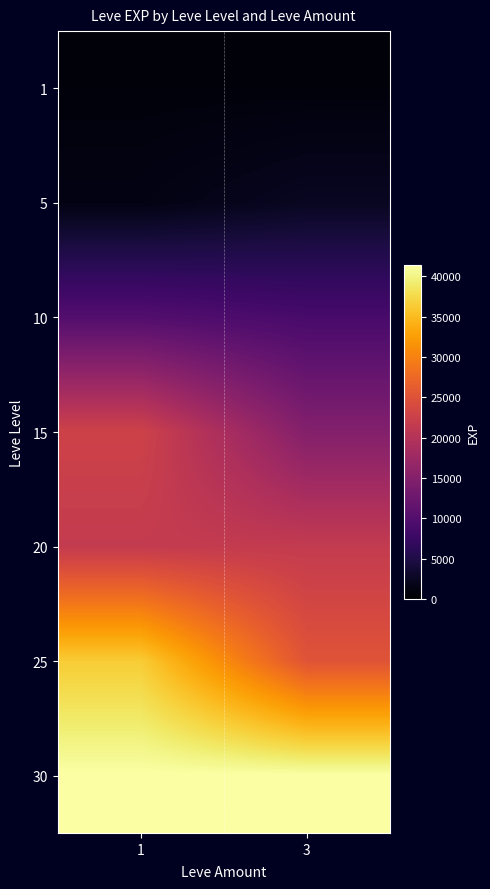

What is the spread (max minus min) of values at 3?

40610